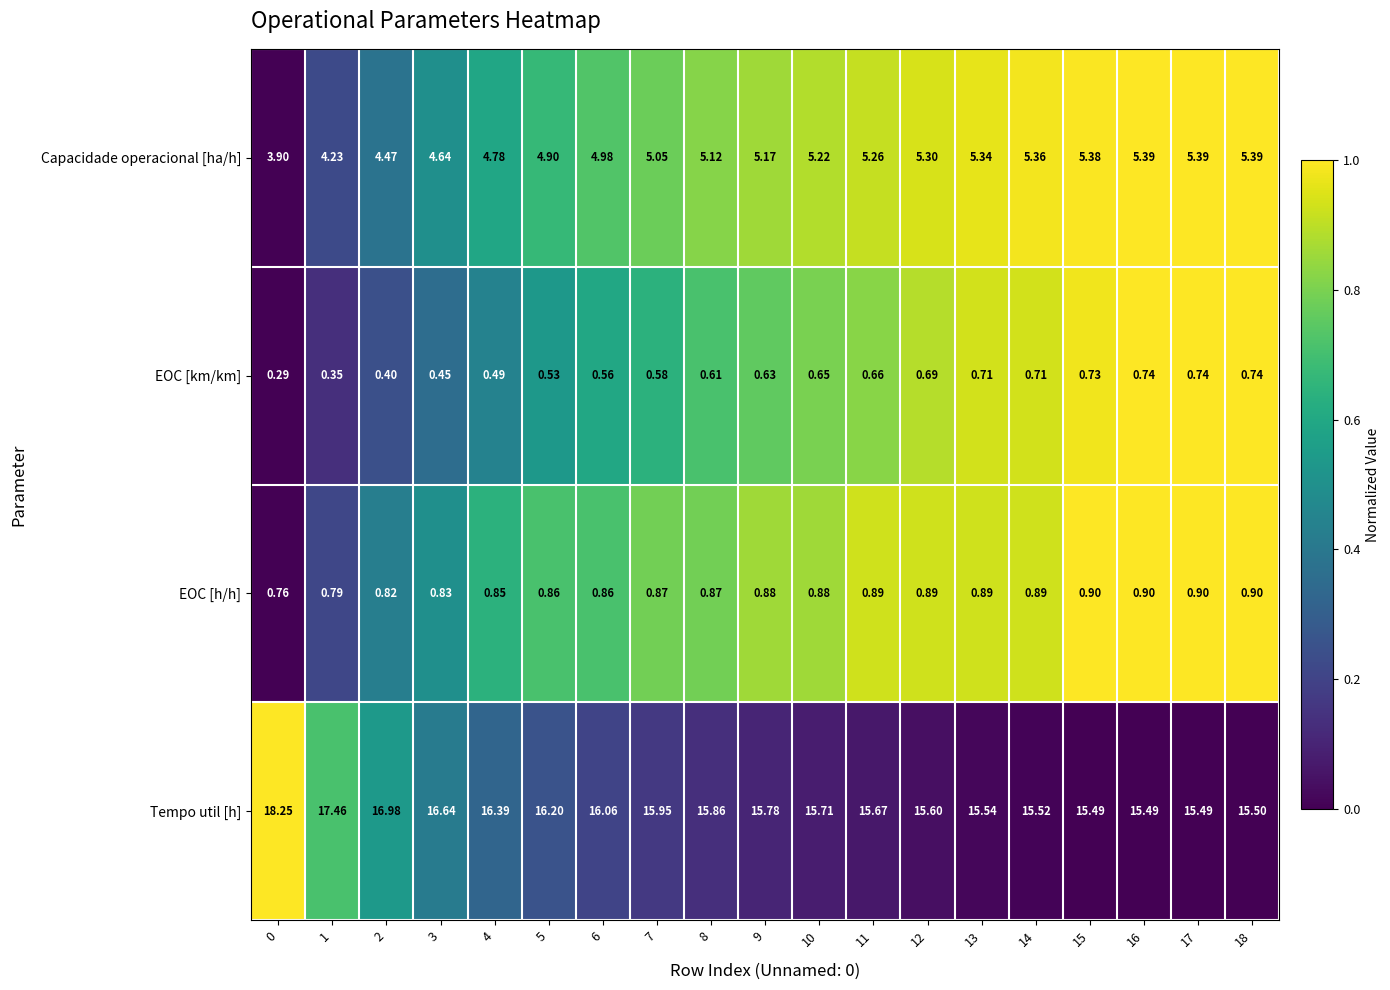

List the series in order of their peak value, lowest first.

EOC [km/km], EOC [h/h], Capacidade operacional [ha/h], Tempo util [h]